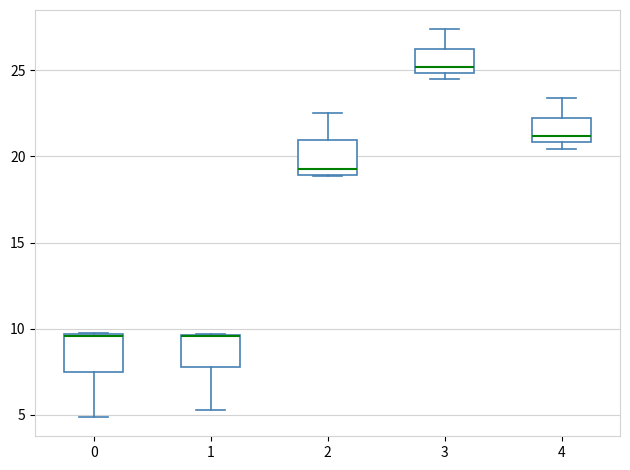

Where does the upper whisker of the box at x = 4 end on the y-axis? The values are not printed on the chart, so give them approximately, as read against the axis.

23.5